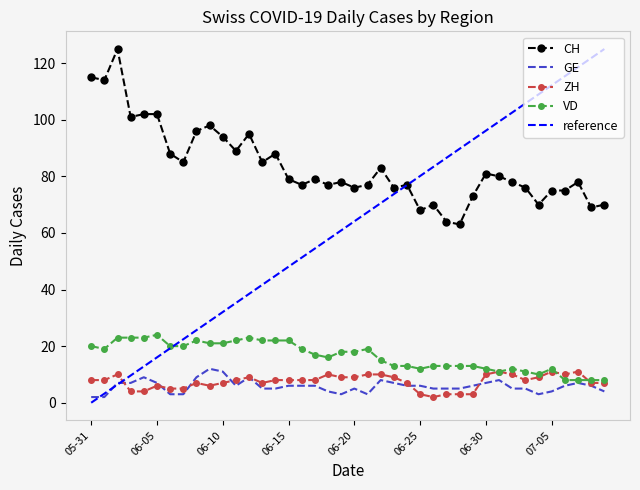

True or false: CH and ZH cross at least once.

False